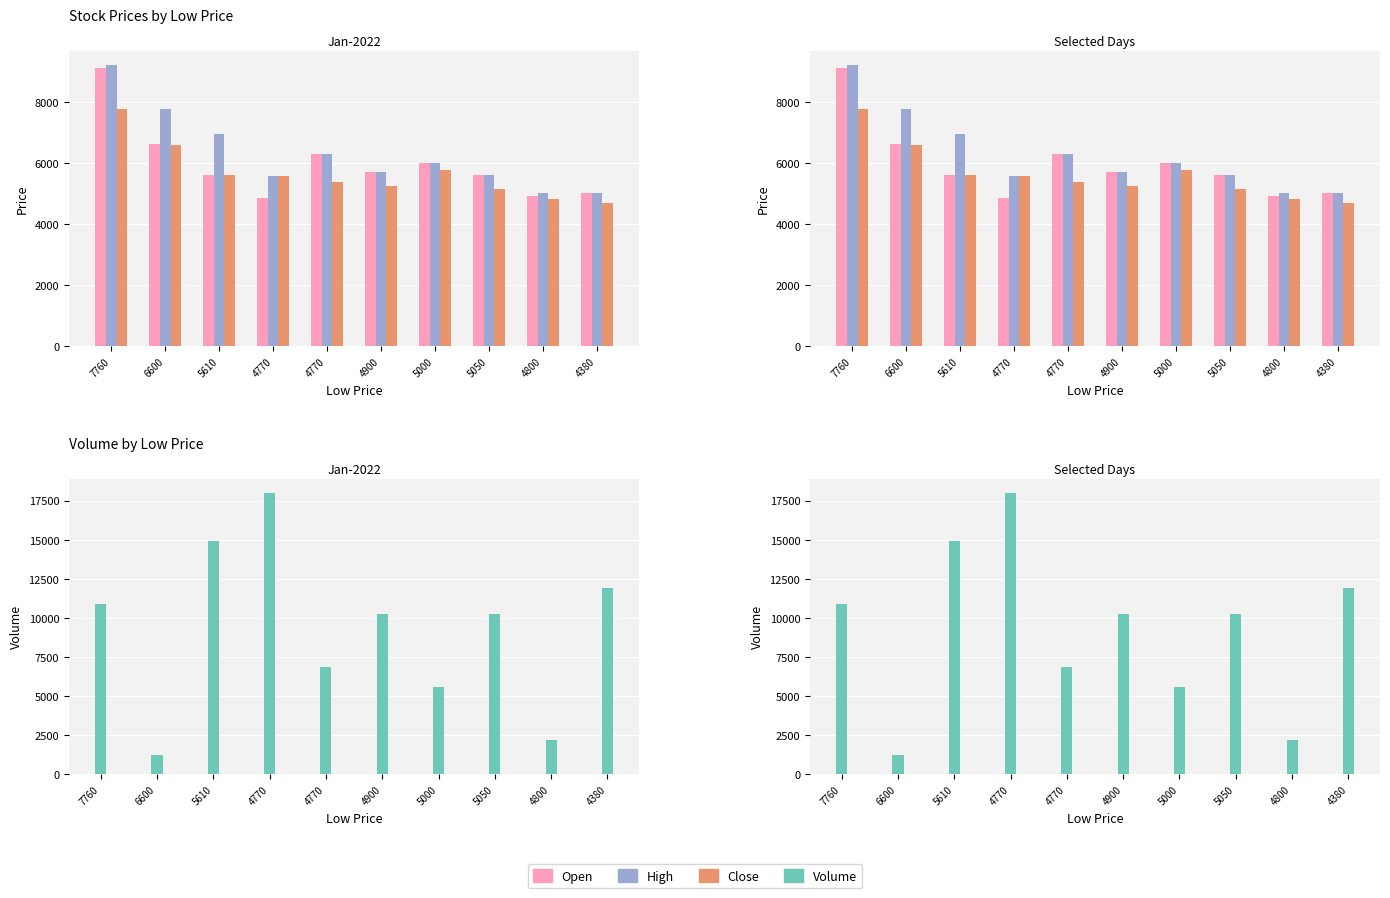

Where does the Volume series first go above 10260?

7760